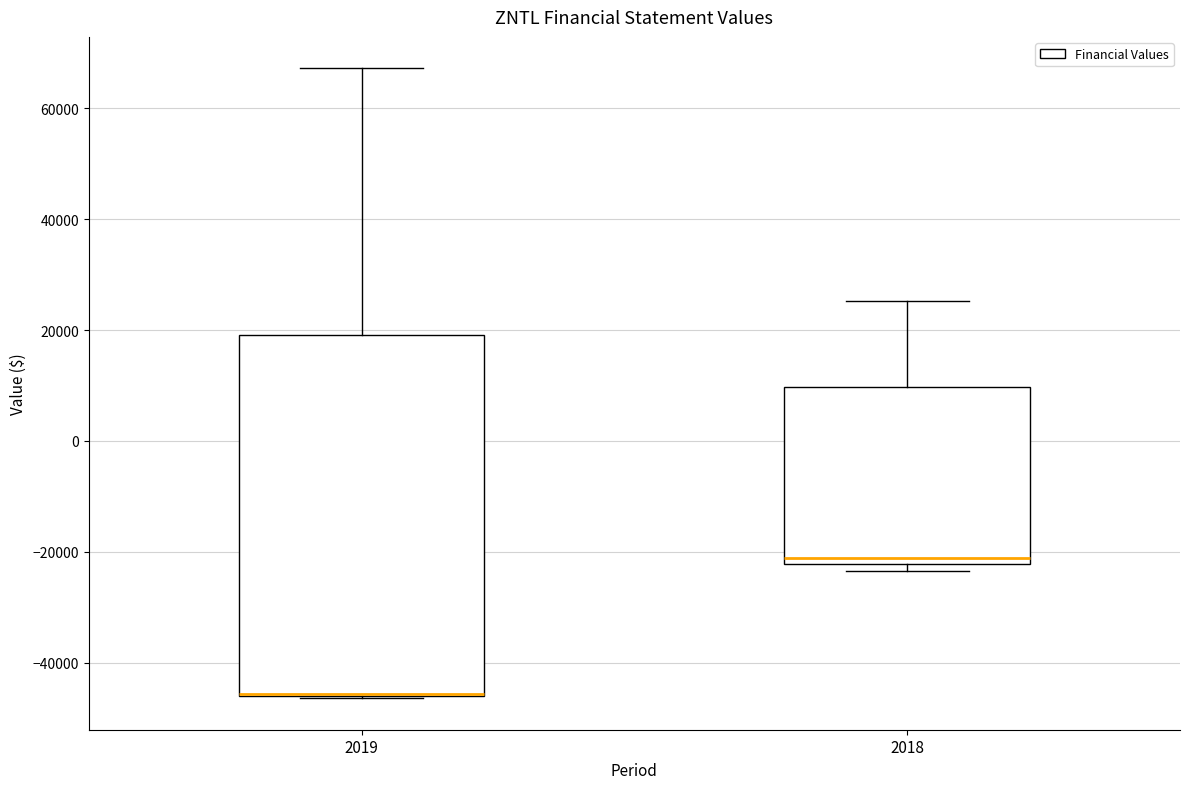

Reading left to right, transcribe this box plot: for each box, give where its median line is, the range the box spans, and where its two whiskers end, as read against the y-axis. The values are not printed on the chart, so give them approximately, as read against the axis.

2019: median -46000 (drawn on the box's lower edge), box -46000 to 20000, whiskers -46000 to 68000
2018: median -22000 (just above the box's lower edge), box -22000 to 10000, whiskers -24000 to 26000